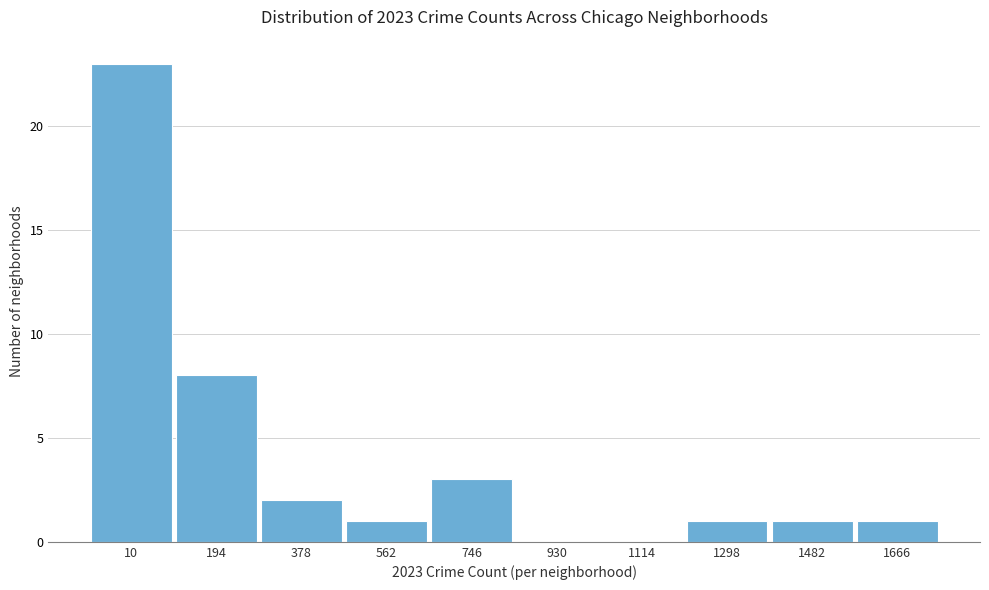

Reading right to left, extract all data points from this chart.

1666=1	1482=1	1298=1	1114=0	930=0	746=3	562=1	378=2	194=8	10=23